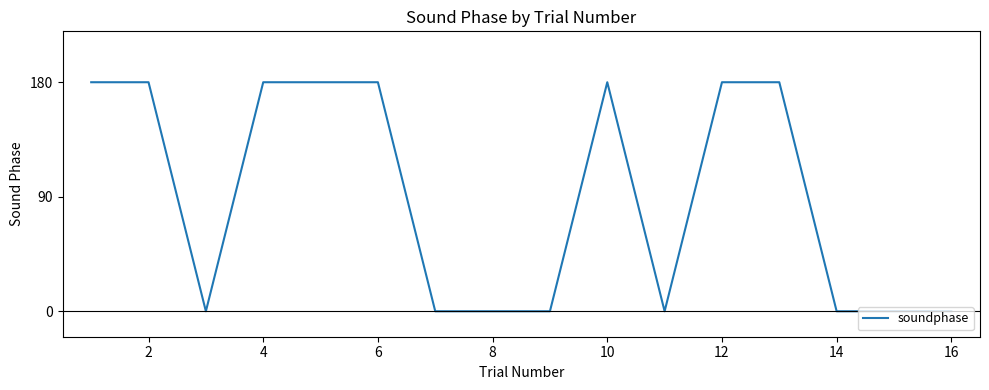

What is the difference between the maximum and minimum values?

180